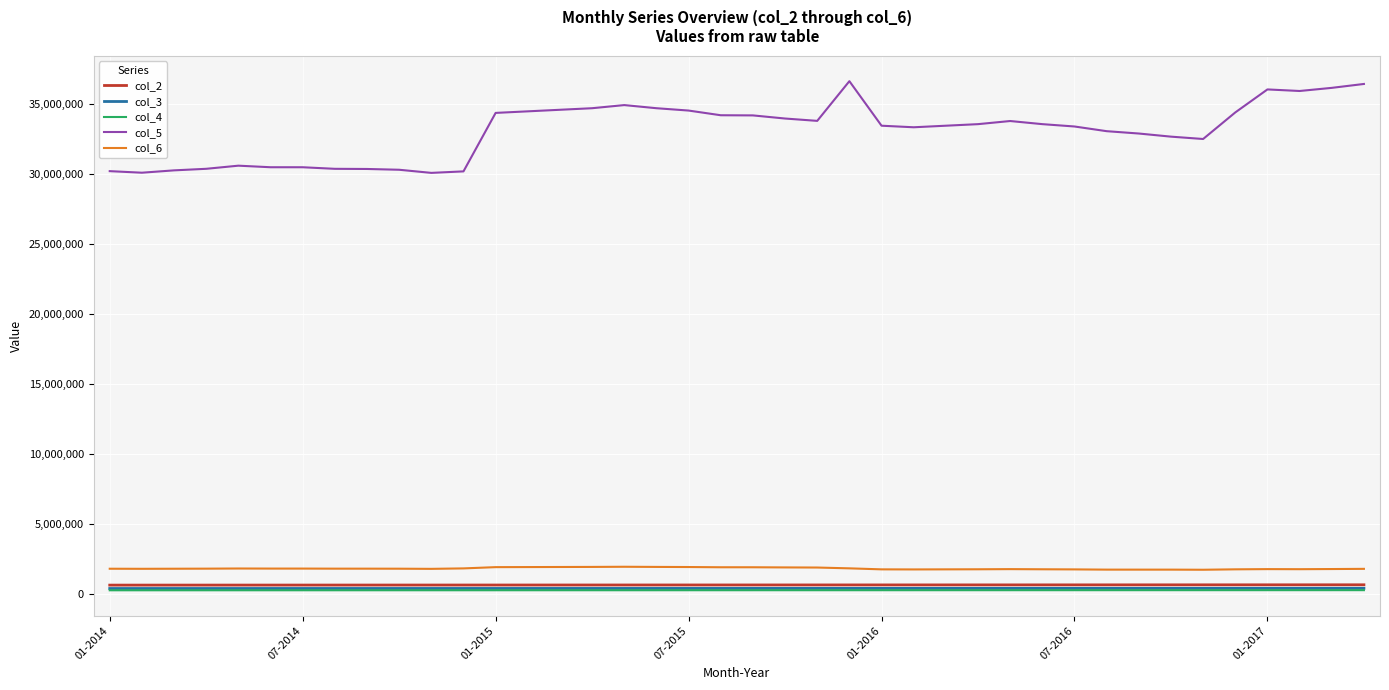

How many values in the col_6 series exceed 1786719?

20